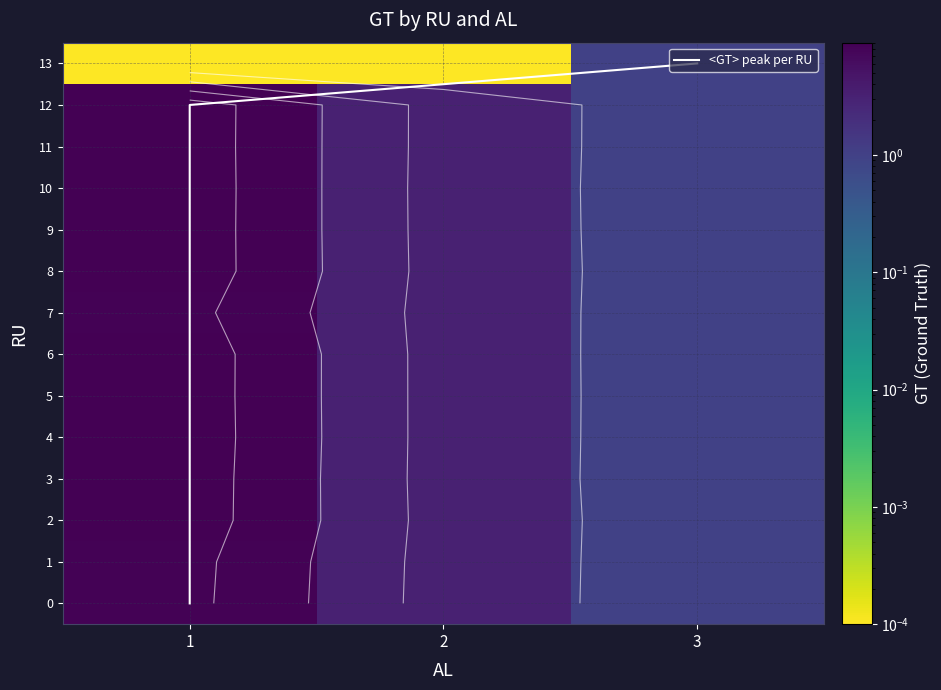

What is the difference between the maximum and minimum values in the GT series?

8.0